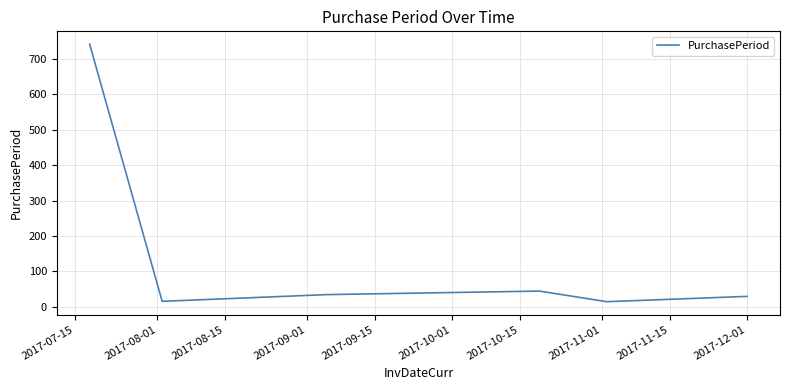

What is the greatest value displayed?

742